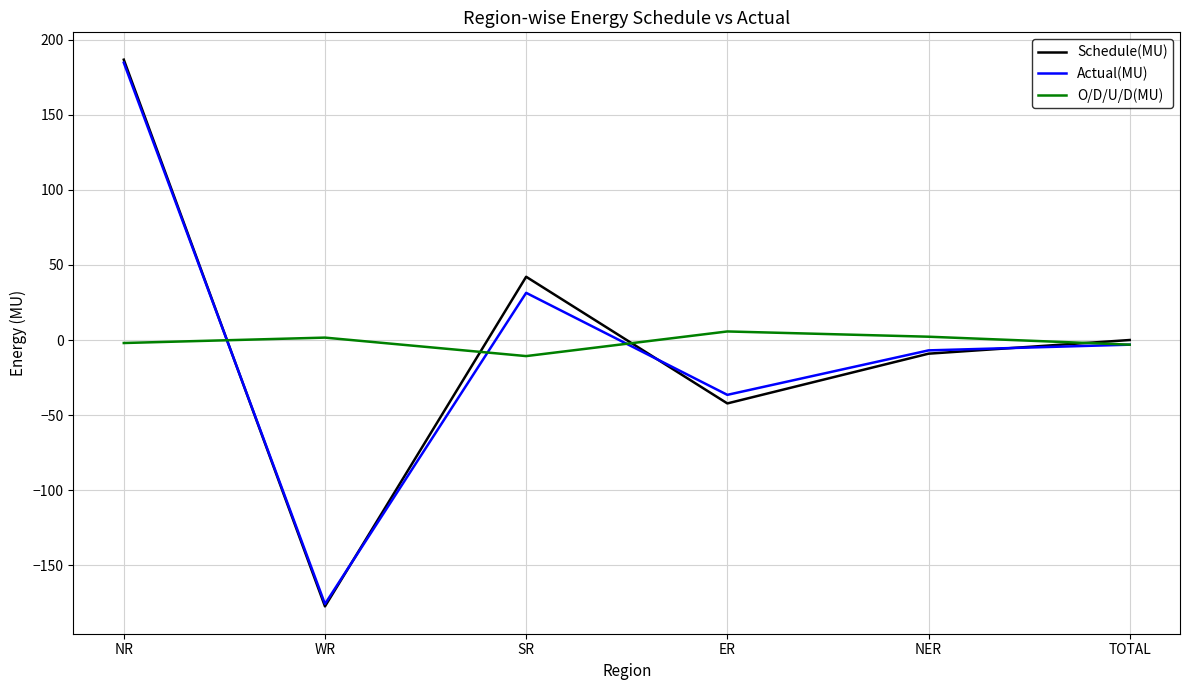

The Schedule(MU) series shows 42.1 at SR. True or false?

True